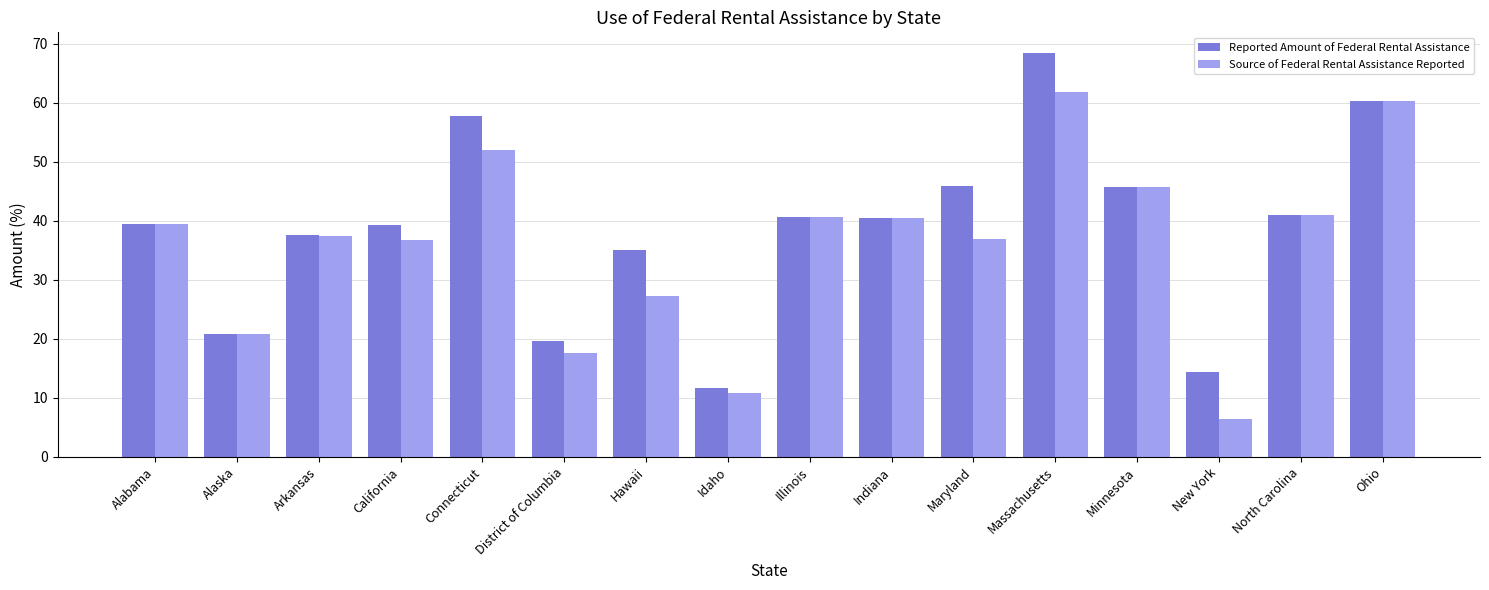

Is the value of Source of Federal Rental Assistance Reported at Alaska greater than the value of Reported Amount of Federal Rental Assistance at Illinois?

No